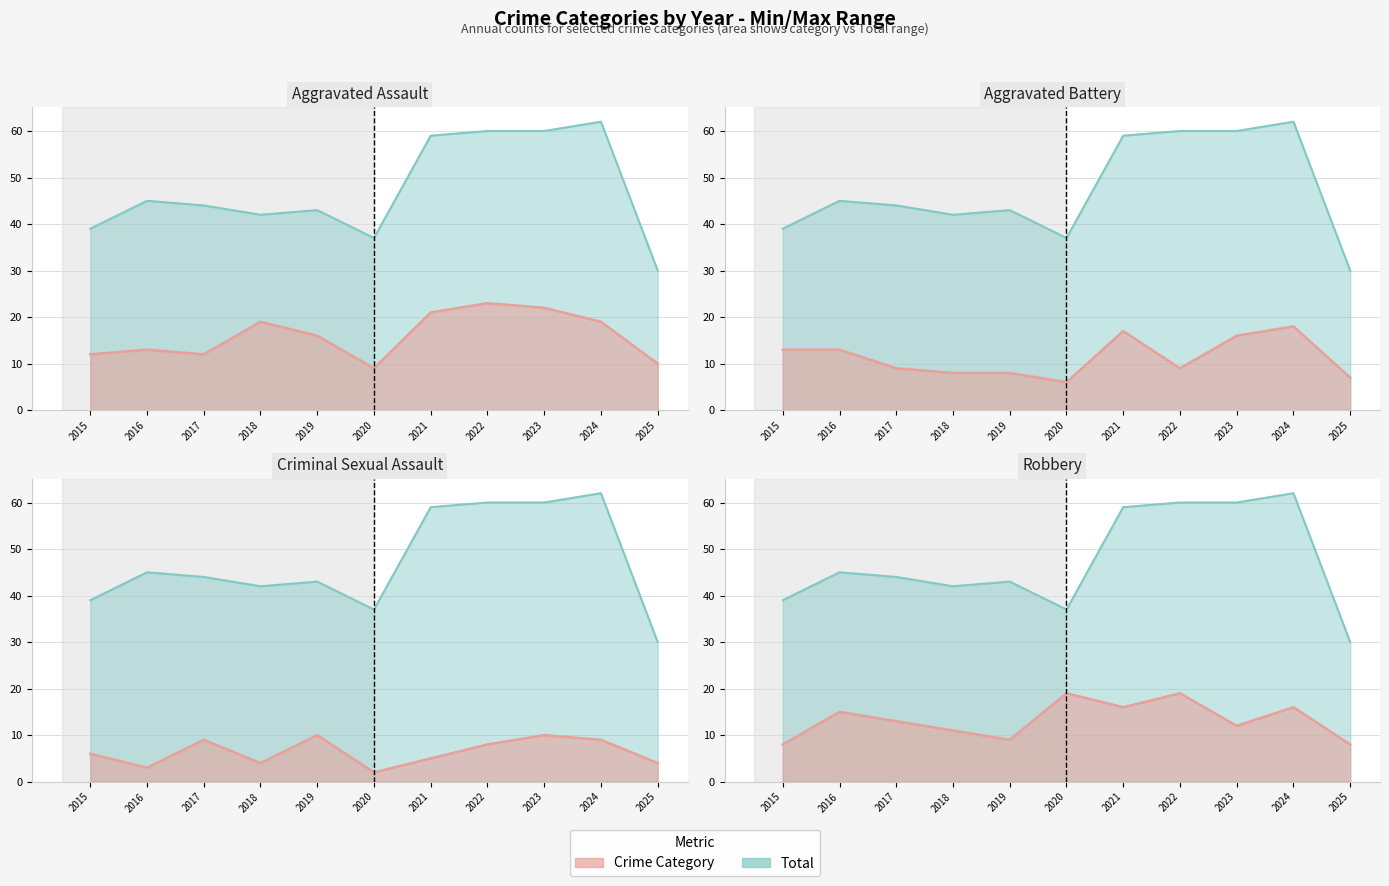

What is the value of the Robbery point at the 7th from the left?

16